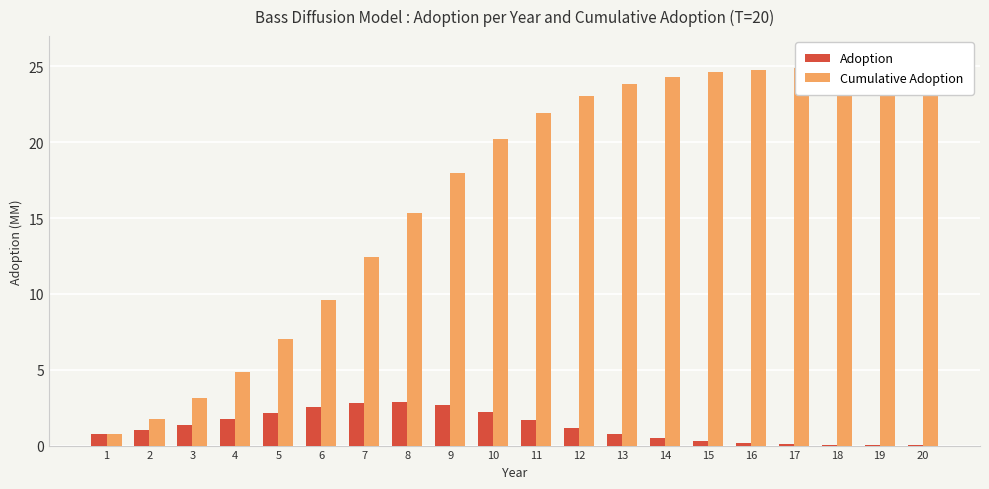

Reading right to left, what are all the values shown in this chart?

Adoption: 0.0	0.0	0.1	0.1	0.2	0.3	0.5	0.8	1.2	1.7	2.2	2.7	2.9	2.8	2.6	2.2	1.7	1.4	1.0	0.8
Cumulative Adoption: 25.0	25.0	24.9	24.9	24.8	24.6	24.3	23.8	23.1	21.9	20.2	18.0	15.3	12.4	9.6	7.0	4.9	3.1	1.8	0.8